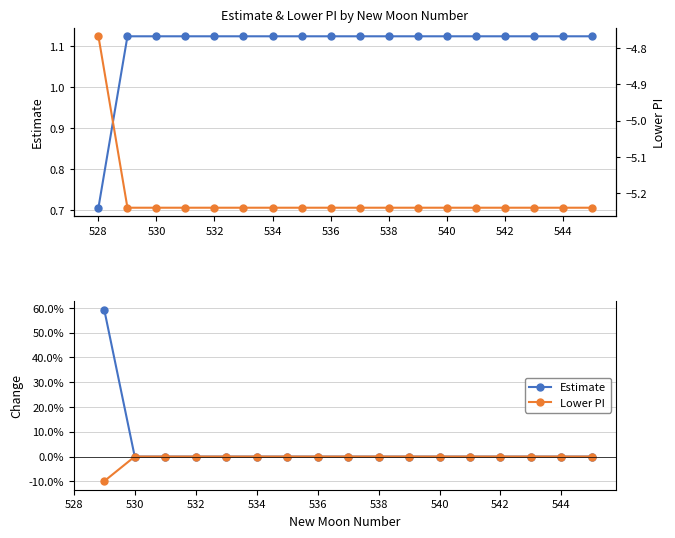

What is the smallest value displayed?

-0.1